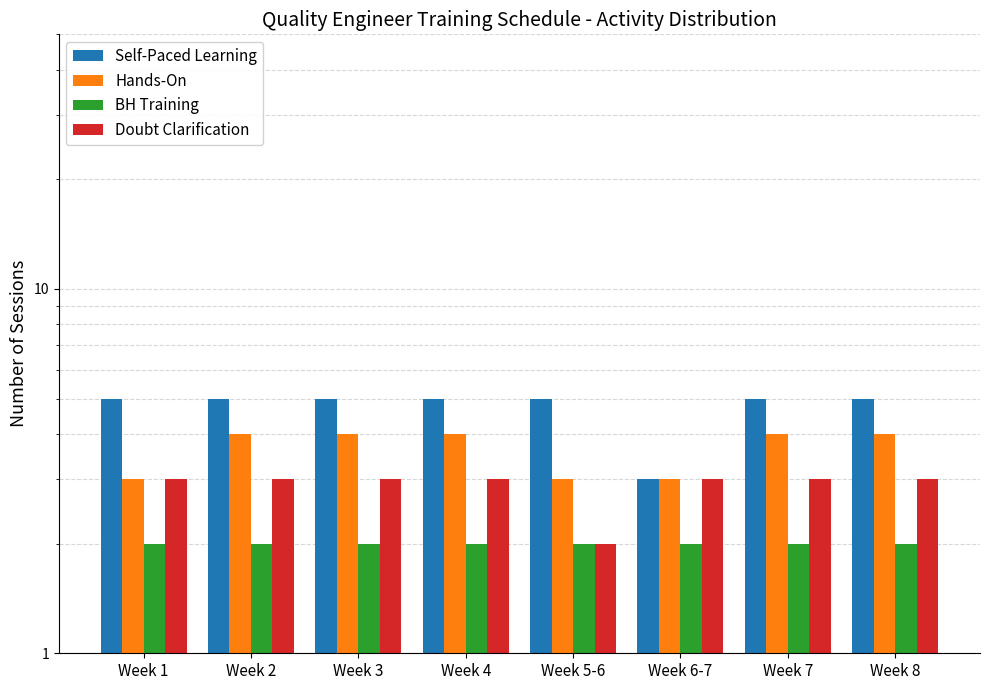

Reading right to left, extract all data points from this chart.

Self-Paced Learning: 5	5	3	5	5	5	5	5
Hands-On: 4	4	3	3	4	4	4	3
BH Training: 2	2	2	2	2	2	2	2
Doubt Clarification: 3	3	3	2	3	3	3	3